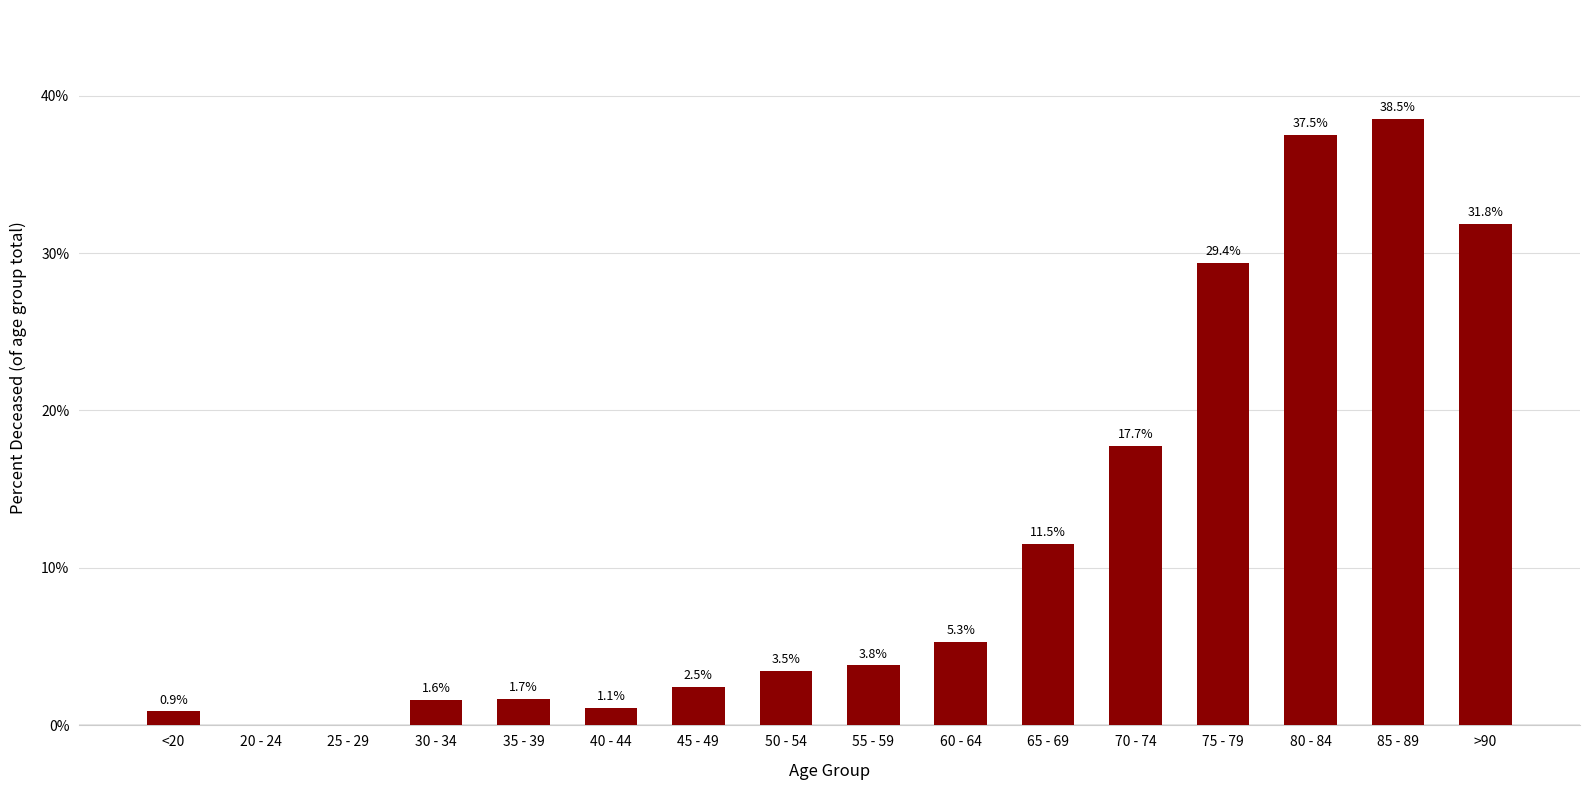

What is the change in value from 30 - 34 to 35 - 39?

+0.1